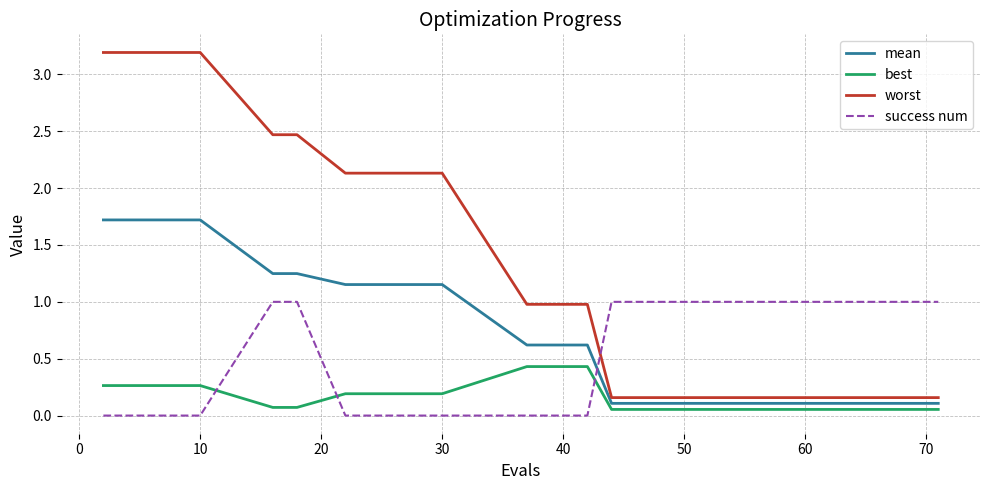

How many best values are between 0 and 1?

20